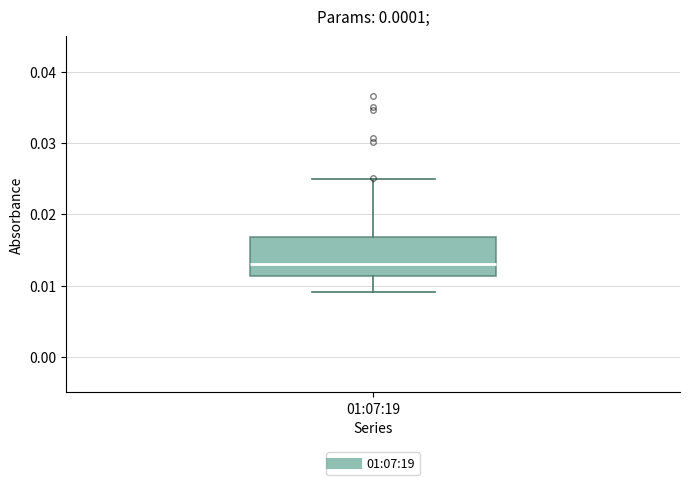

Where does the median line of the box for 01:07:19 sit on the y-axis? The values are not printed on the chart, so give them approximately, as read against the axis.

0.013